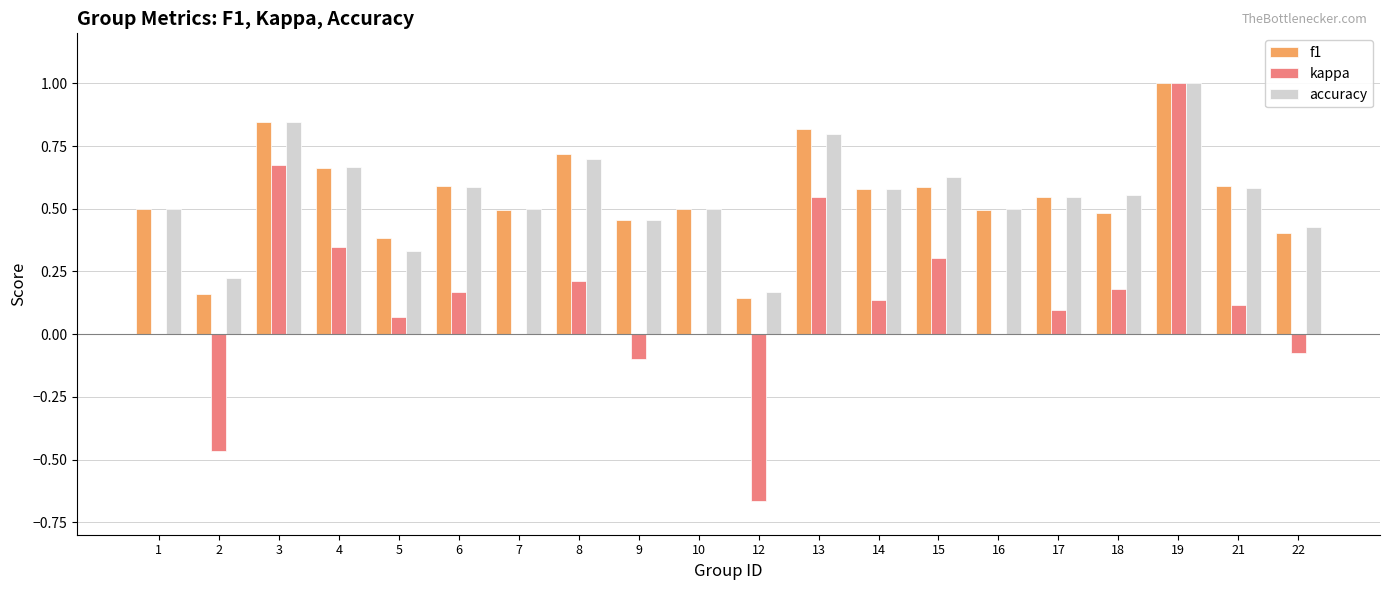

What is the greatest value displayed?

1.0